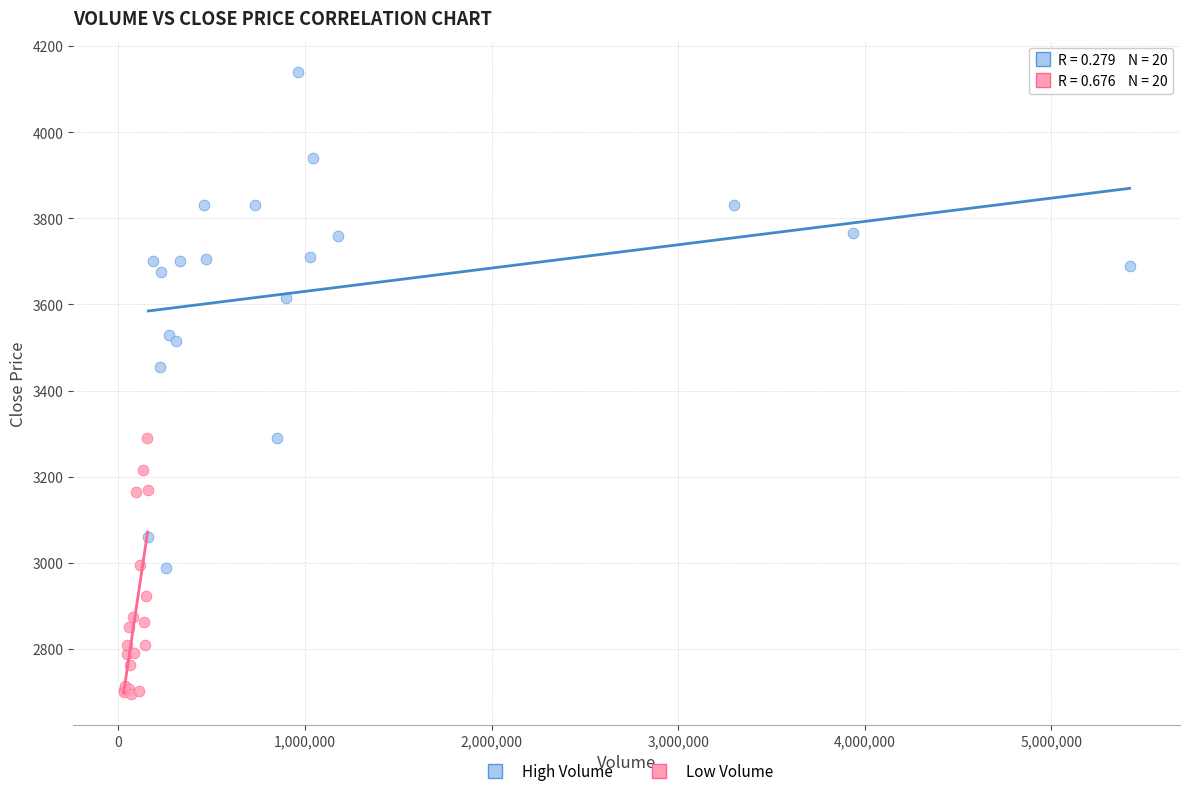

Which series contains the lowest Y value?

Low Volume